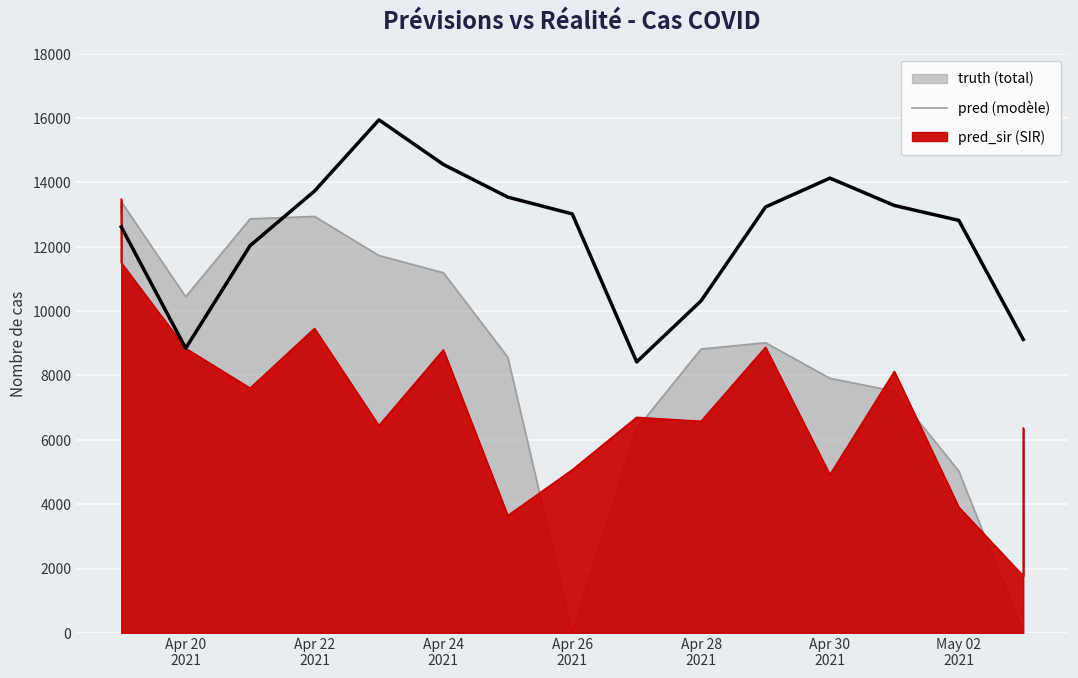

How many interior local peaks (higher than both neighbors) does the data have?

2